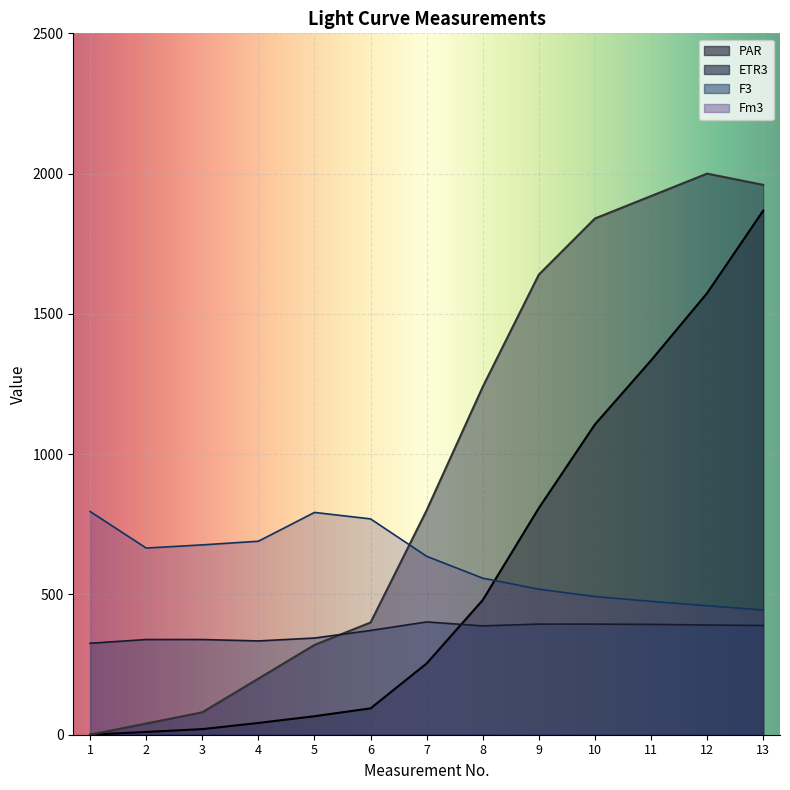

Which series changed the most between 6 and 10?

ETR3